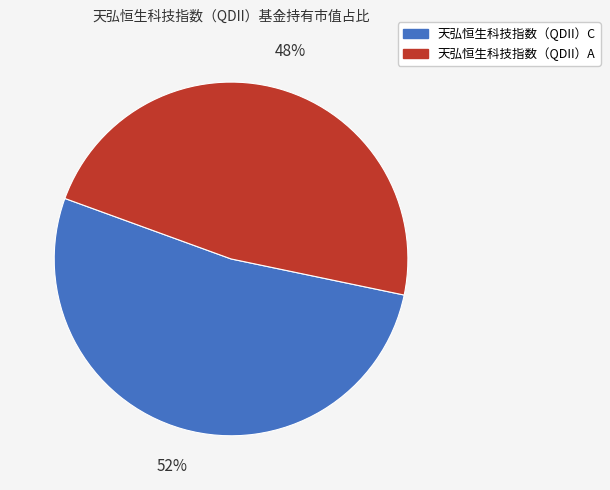

What percentage is the 天弘恒生科技指数（QDII）C slice, to the nearest percent?

52%